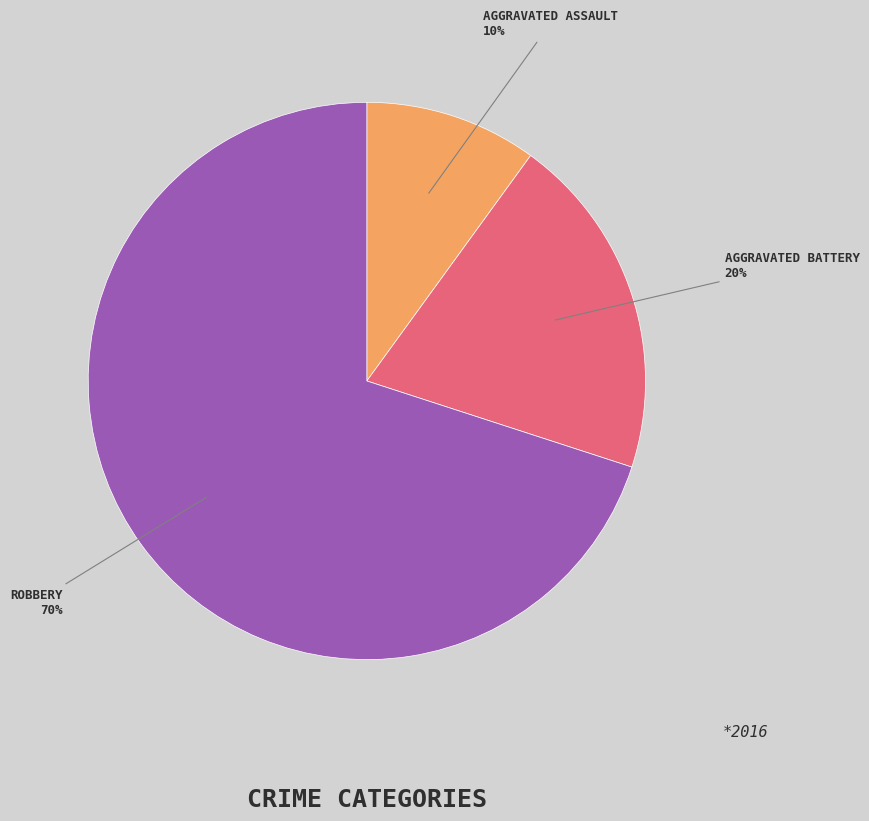

To the nearest percent, what is the difference between the largest and smallest slice percentages?

60%